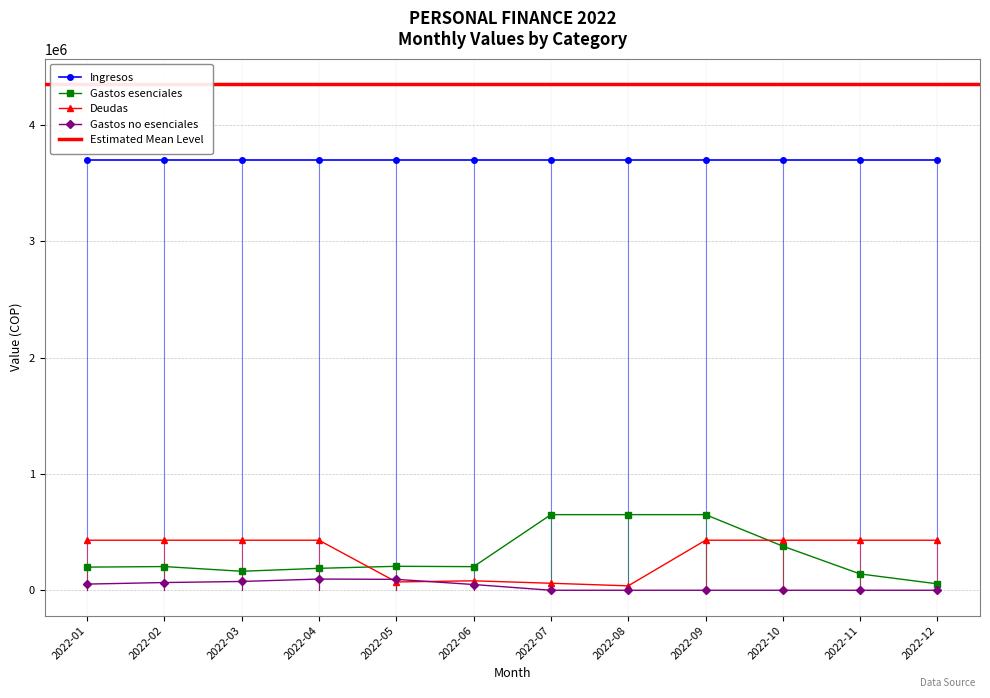

True or false: Gastos esenciales and Gastos no esenciales intersect in this chart.

False